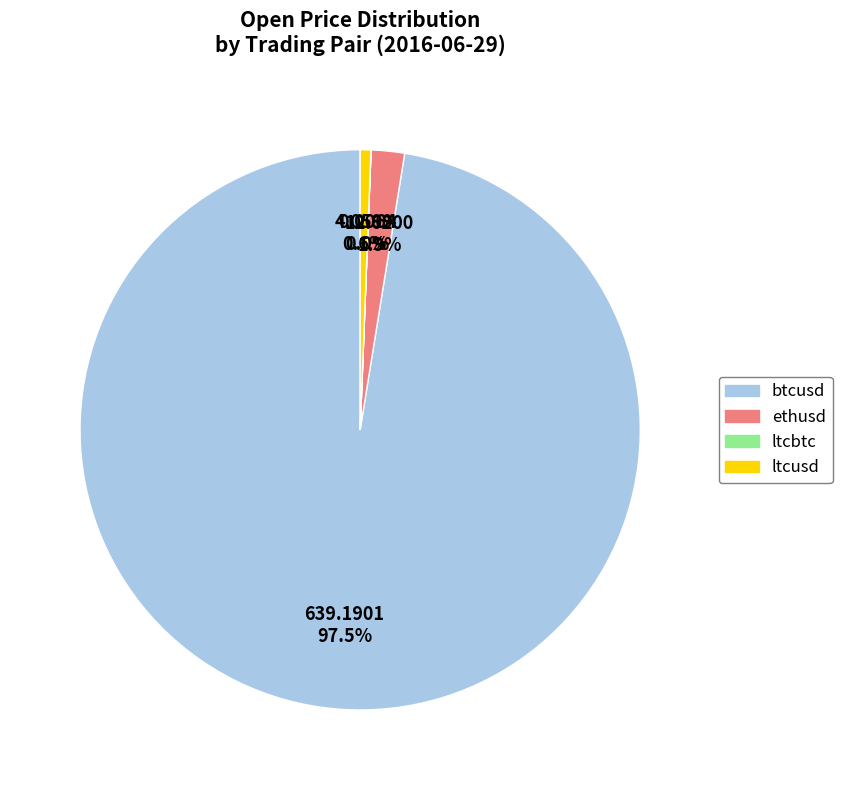

Combined, what portion of the pie is btcusd and ethusd?

99.4%